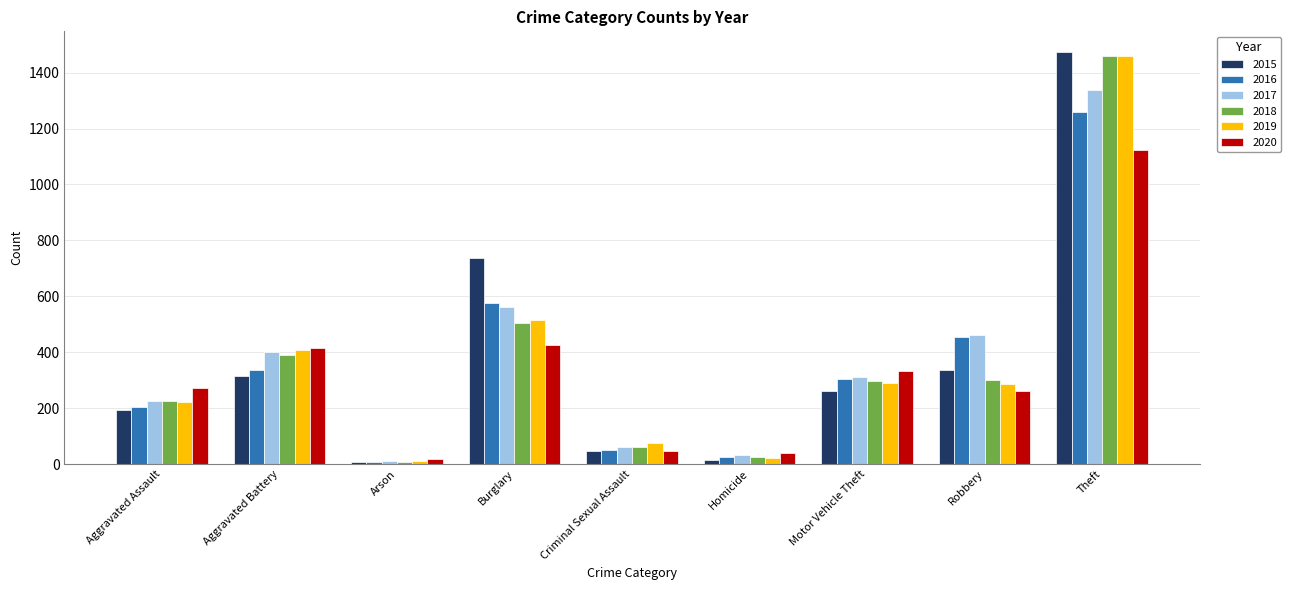

What is the total value across all series at Criminal Sexual Assault?

342